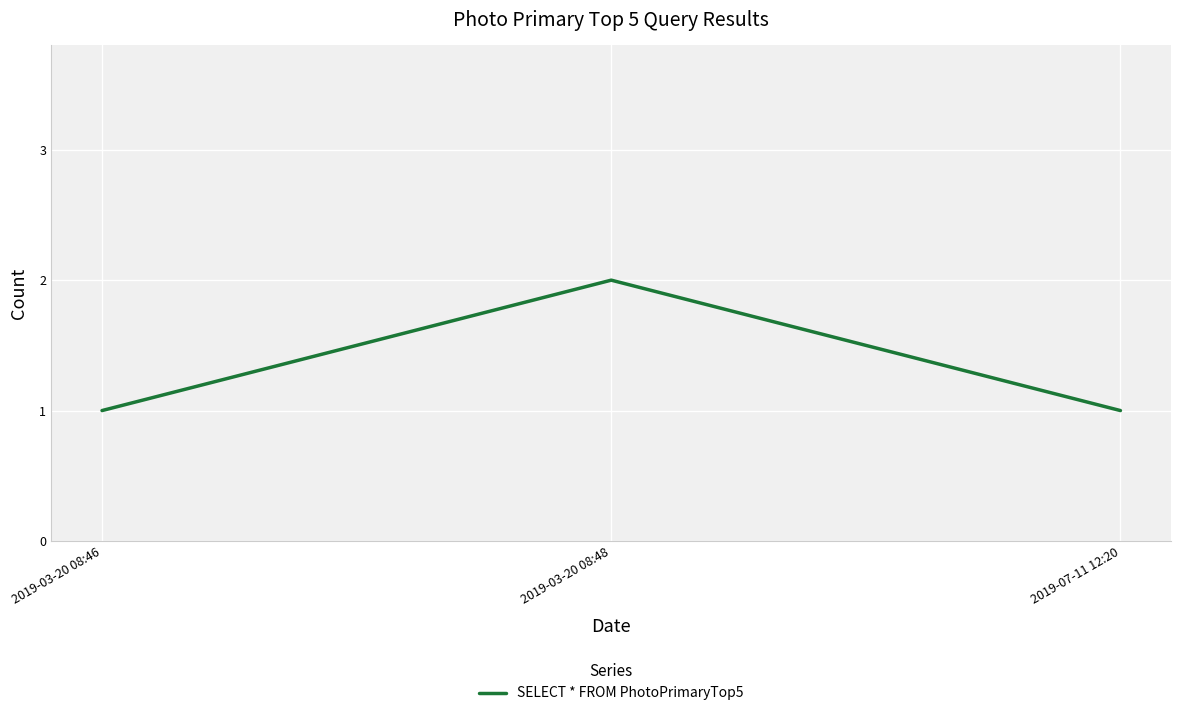

At which category does the chart reach its peak across all series?

2019-03-20 08:48